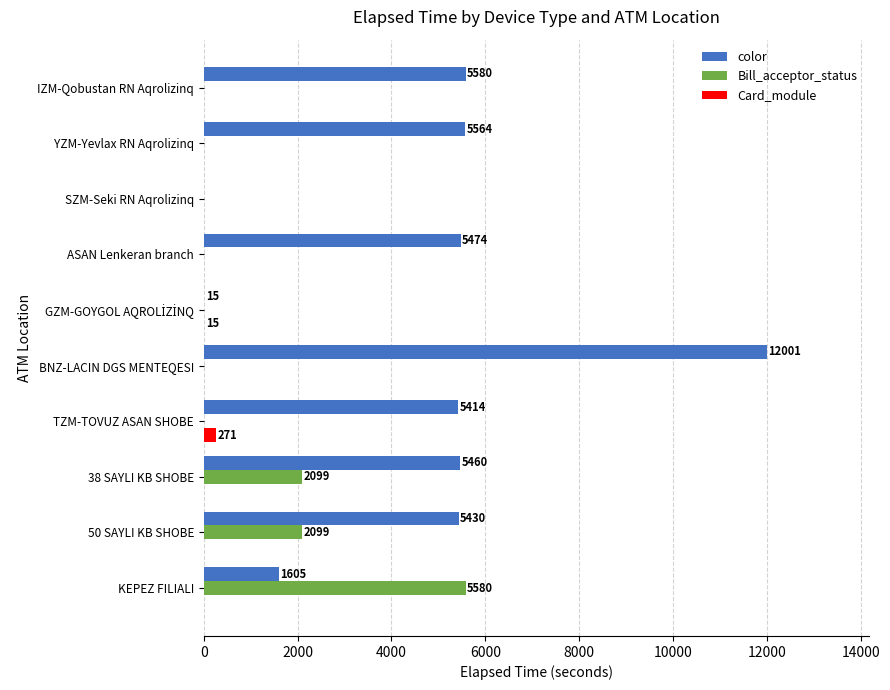

What is the sum of all color values?

46543